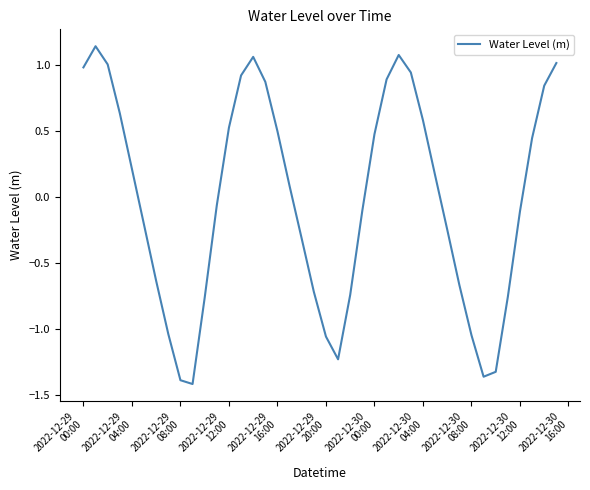

What is the difference between the maximum and minimum values?

2.6